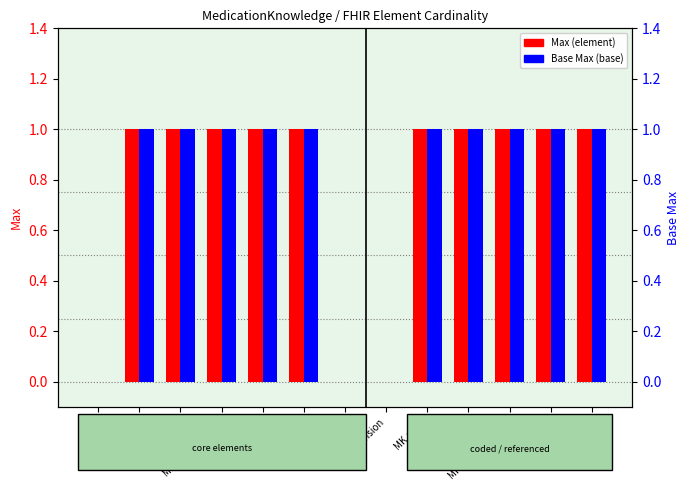

What value does the Base Max (base) series have at MK.doseForm?

1